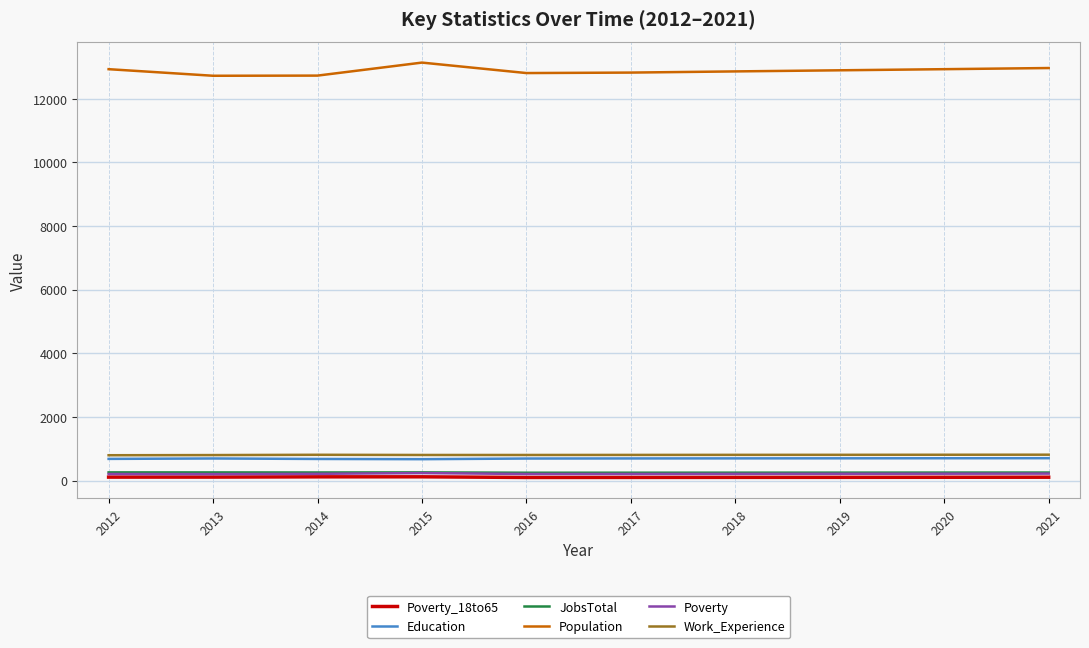

What is the difference between the maximum and minimum values in the JobsTotal series?

11